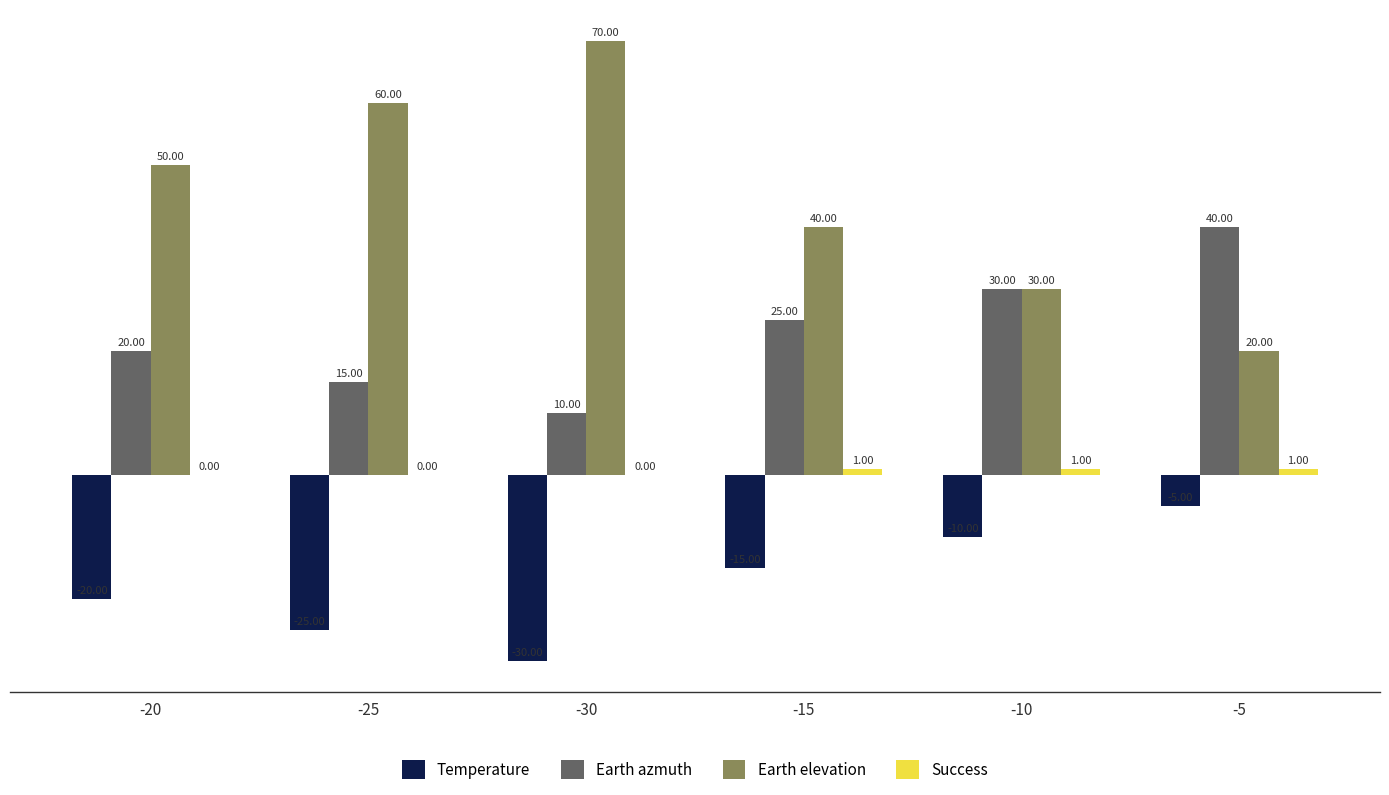

Which series changed the most between -20 and -30?

Earth elevation